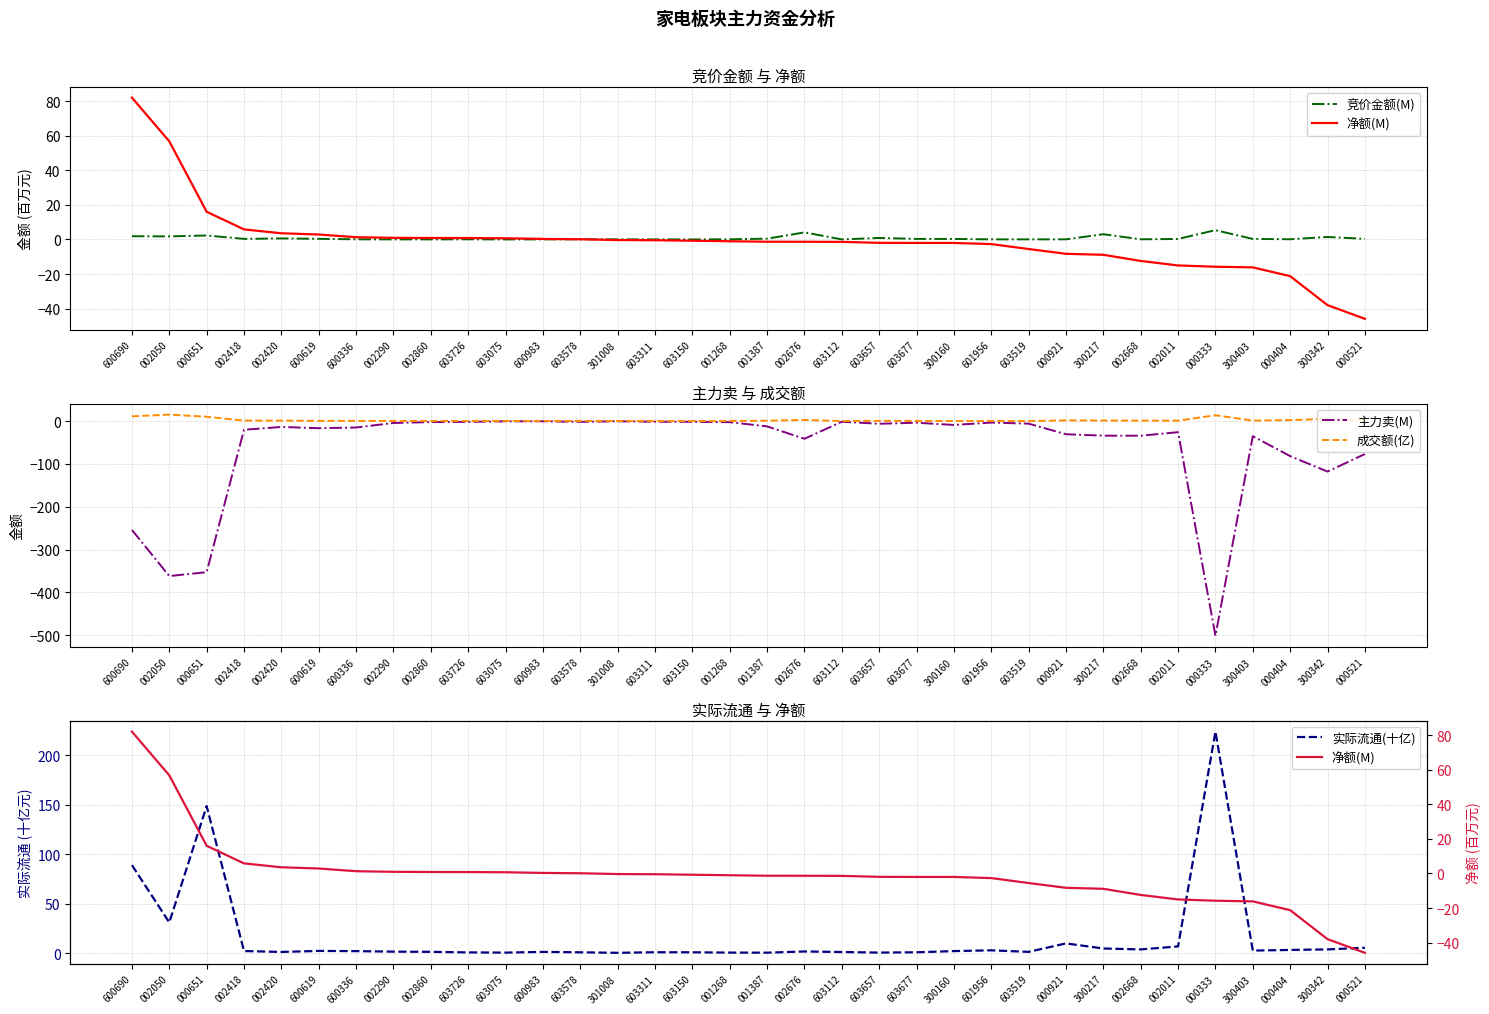

Which series changed the most between 002668 and 300403?

净额(M)